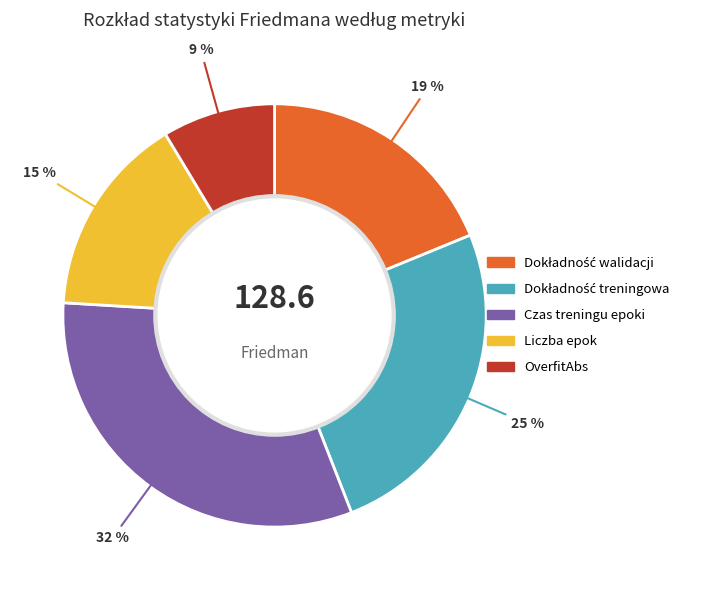

True or false: Czas treningu epoki accounts for 32% of the total.

True